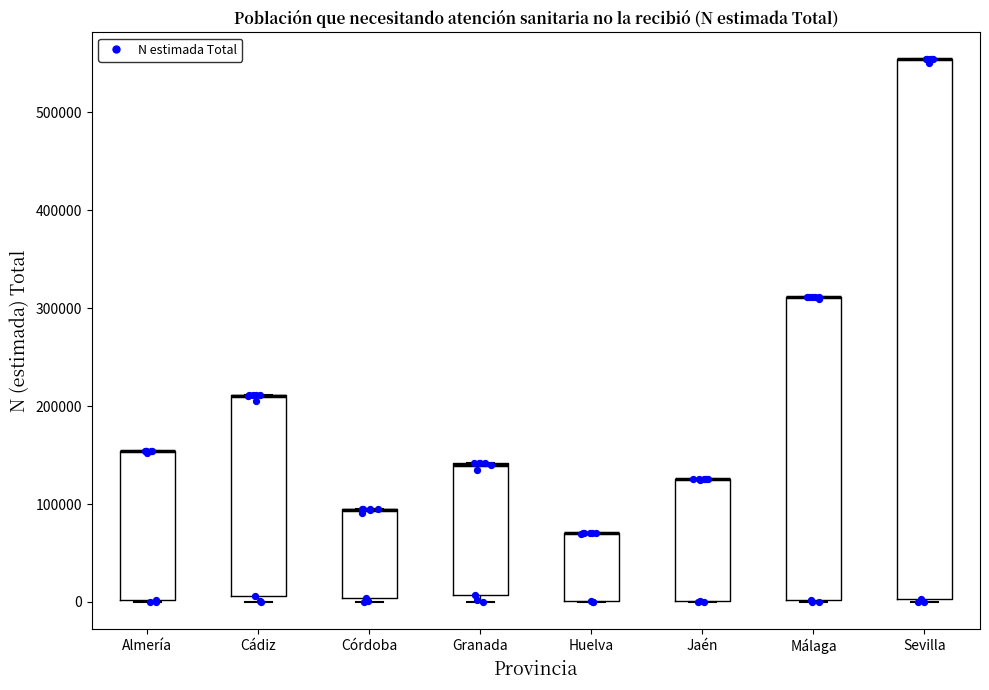

Comparing the boxes themselves (not the whiskers), which one is the tallest?

Sevilla